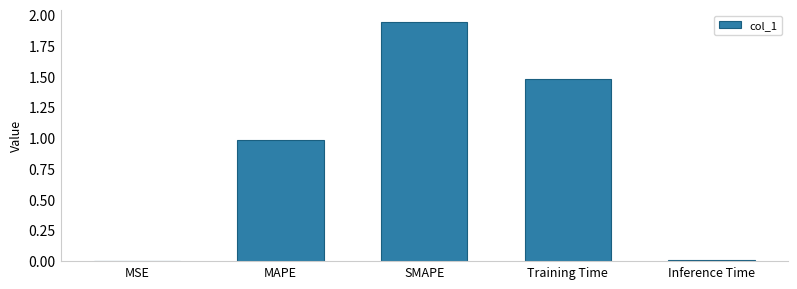

Are the bars grouped side by side (vs. stacked)?

No